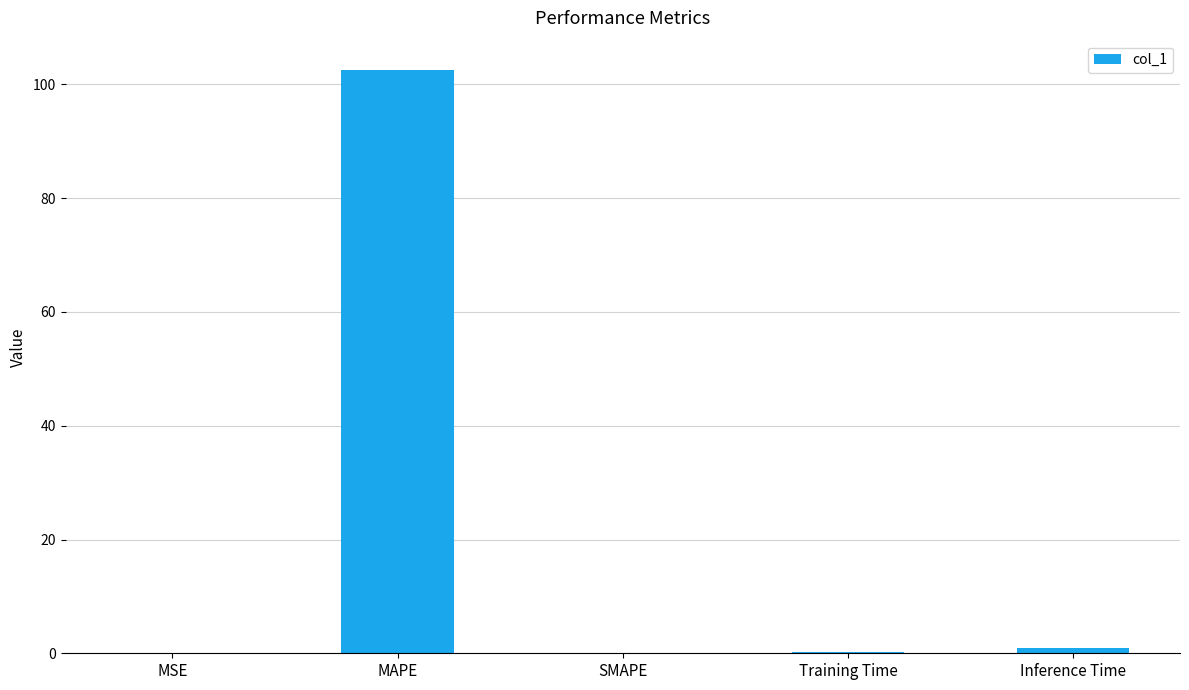

What is the sum of the values at Training Time and MAPE?

102.7